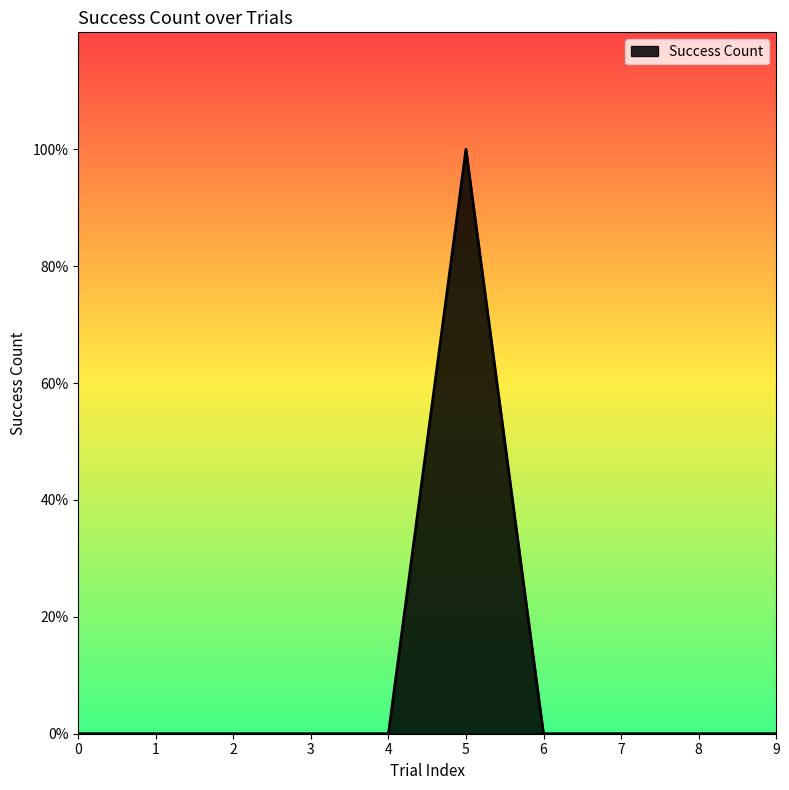

The chart shows a value of 2 at 5. True or false?

False